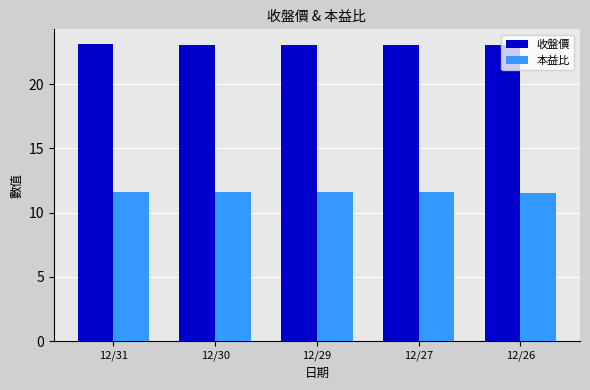

Is it true that 本益比 equals 11.6 at 12/27?

True